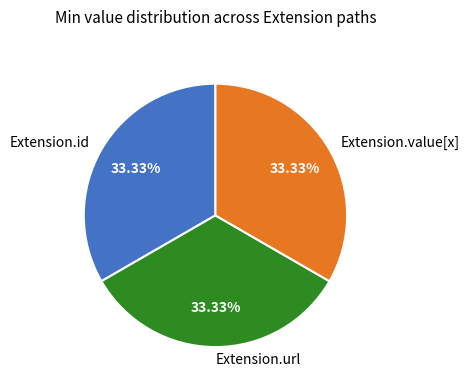

Approximately how many times larger is the value at Extension.value[x] compared to Extension.url?

1.0